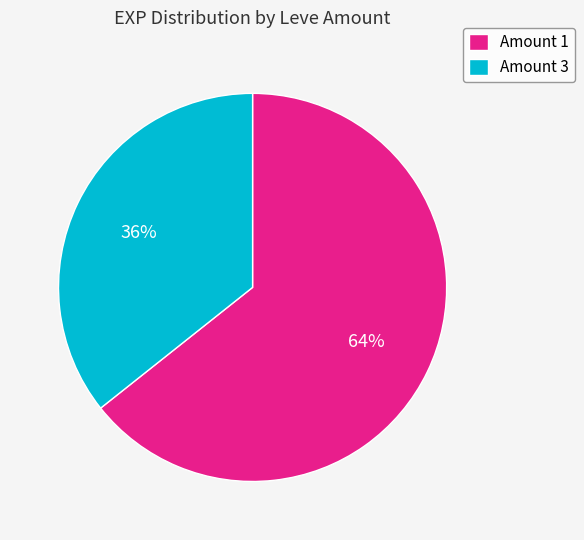

How many slices are in this pie chart?

2